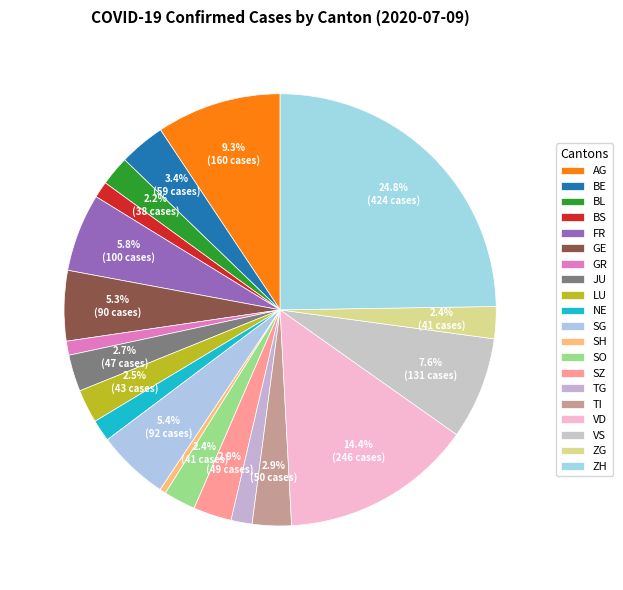

True or false: FR accounts for 1% of the total.

False